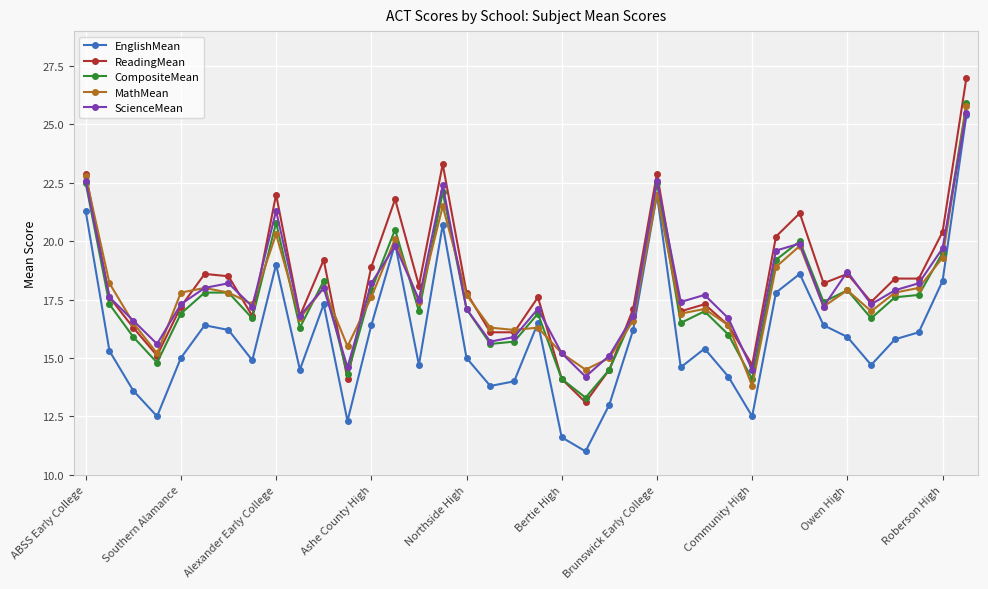

What is the minimum value for MathMean?

13.8